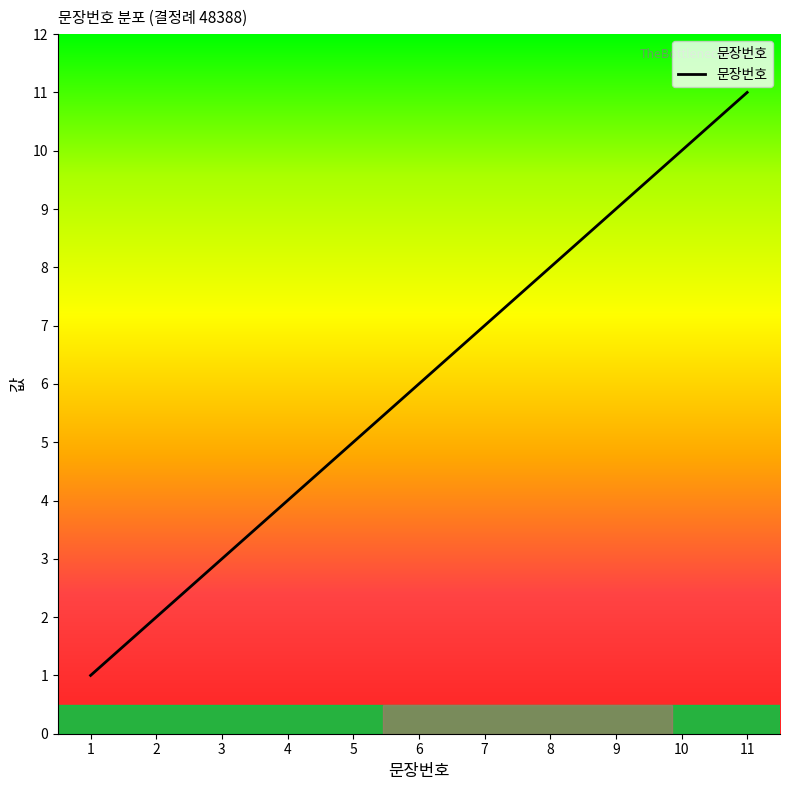

What is the sum of all values?

66